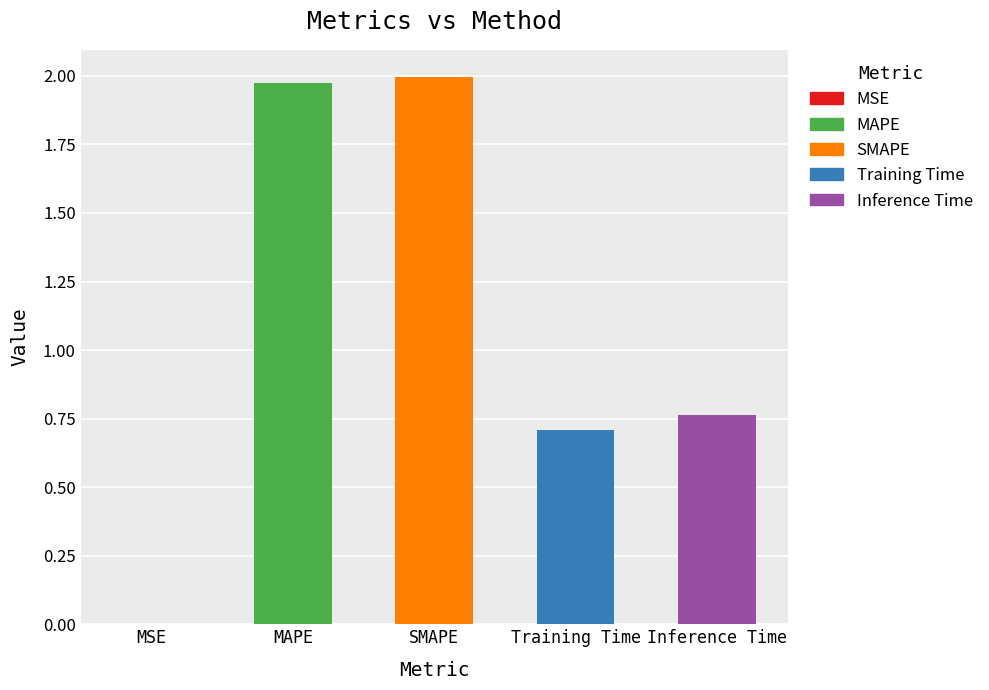

What is the sum of the values at Inference Time and Training Time?

1.5